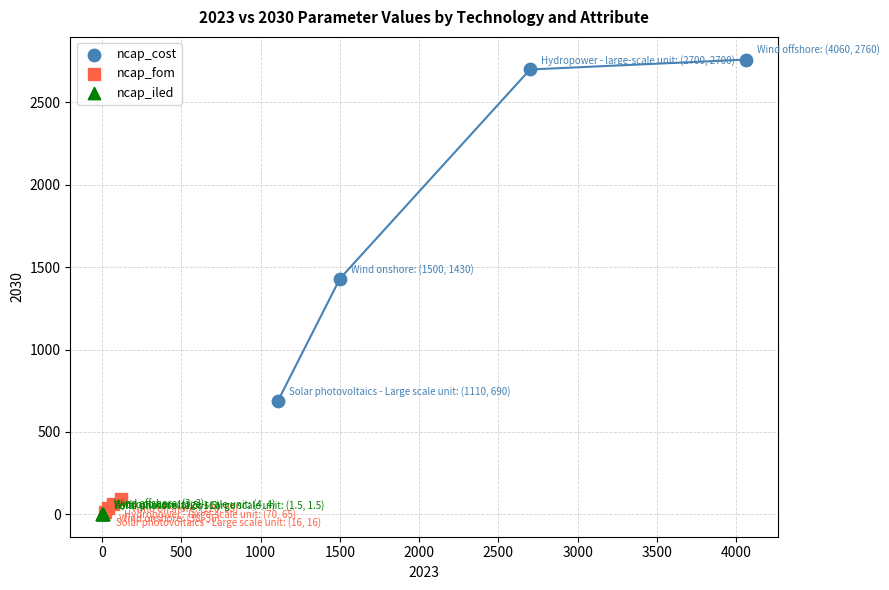

Which series contains the highest Y value?

ncap_cost